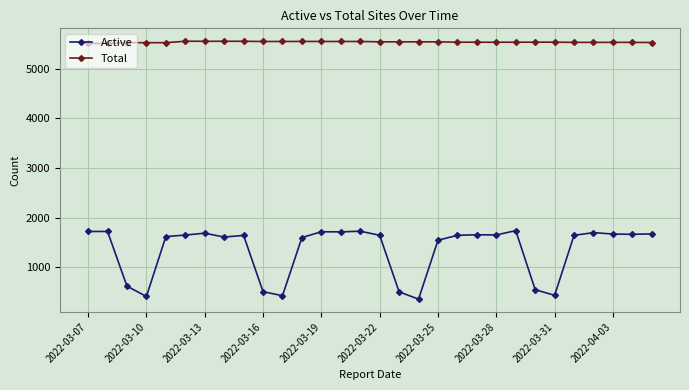

True or false: Active and Total intersect in this chart.

False